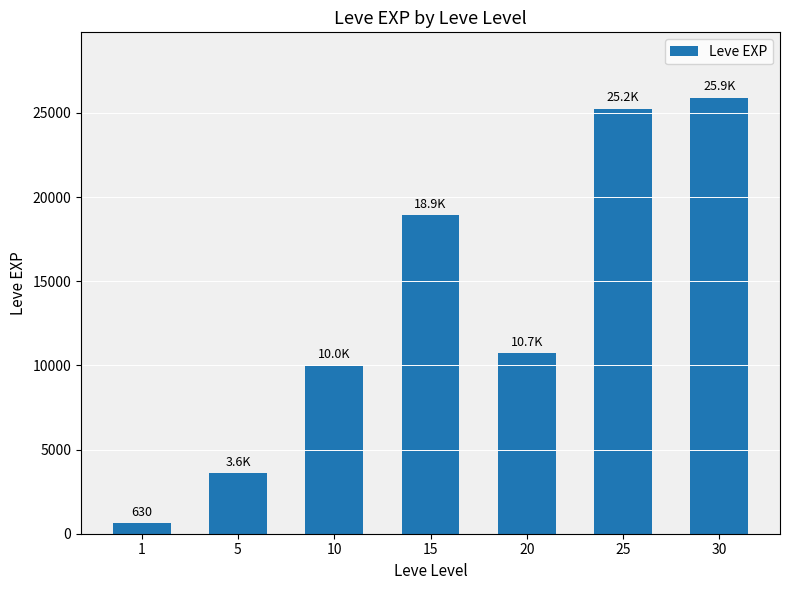

How many data points does each series have?

7